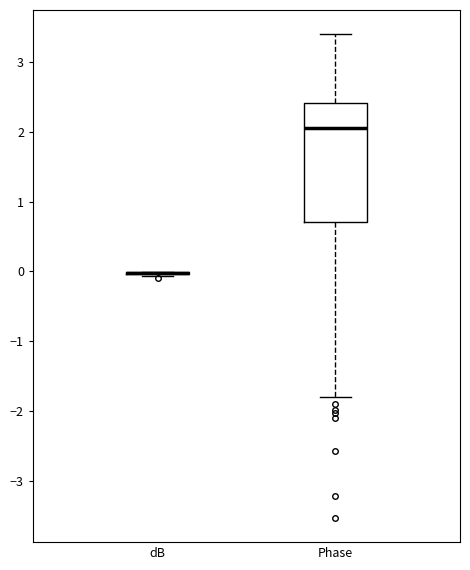

Reading left to right, transcribe this box plot: for each box, give where its median line is, the range the box spans, and where its two whiskers end, as read against the y-axis. The values are not printed on the chart, so give them approximately, as read against the axis.

dB: box collapsed to a line at 0.0, whiskers -0.1 to 0.0
Phase: median 2.0, box 0.7 to 2.4, whiskers -1.8 to 3.4